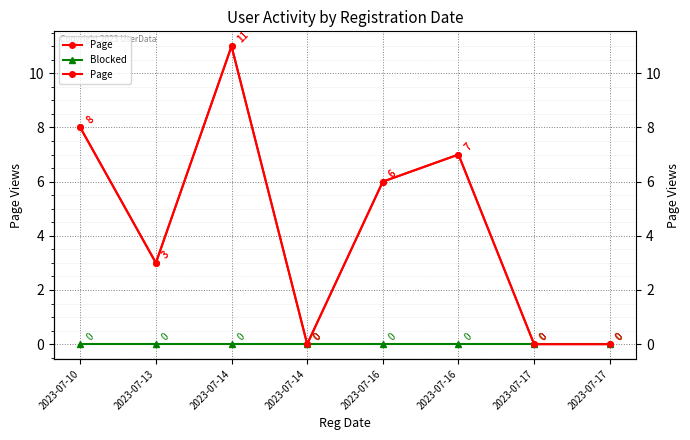

At how many categories does at least one series exceed 7?

2